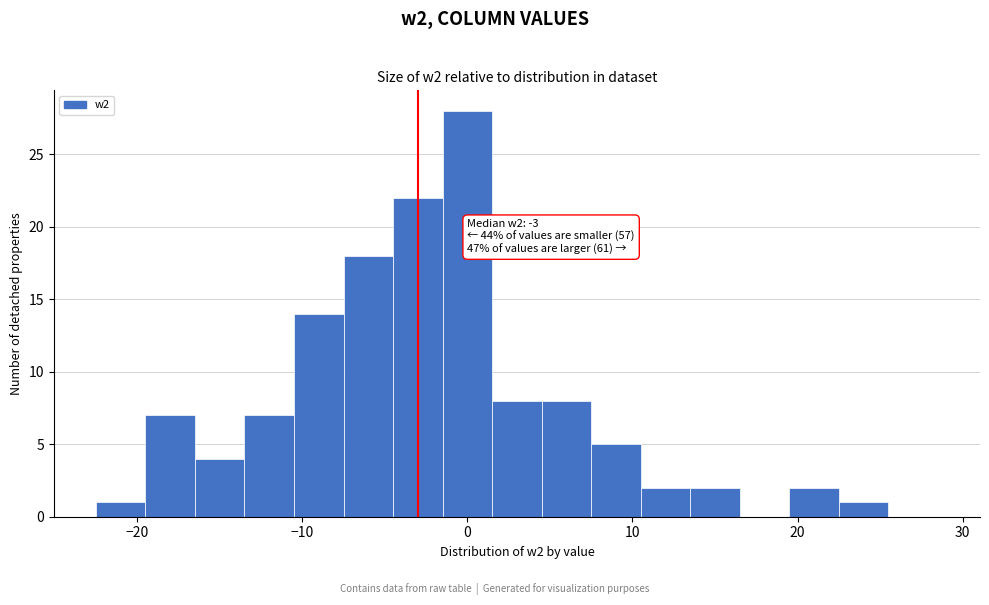

Read against the x-axis, roughly where is the centre of the tallest bar?

0